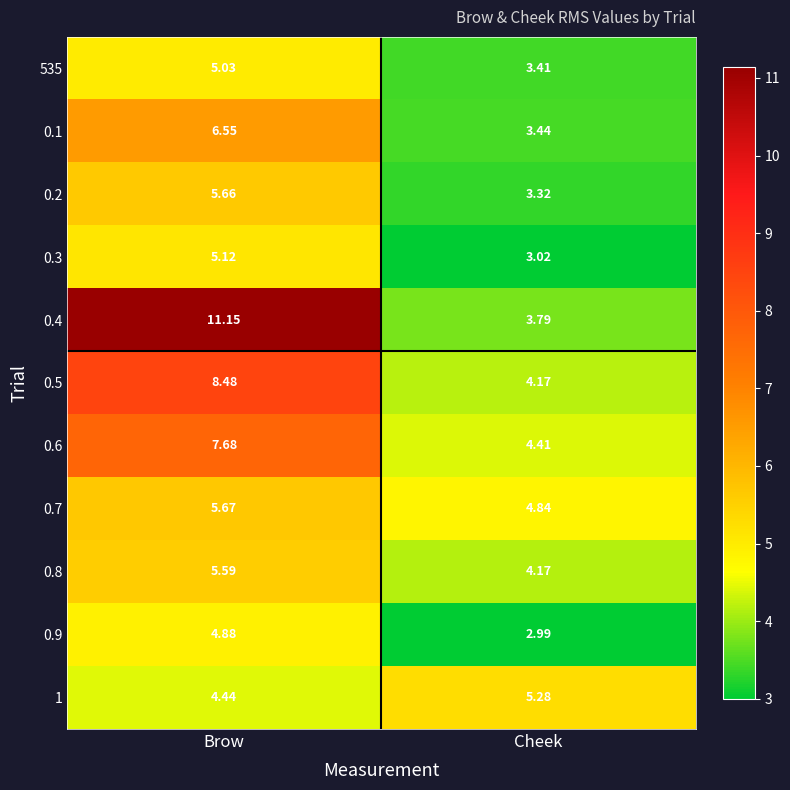

At which label does 0.9 reach its peak?

Brow